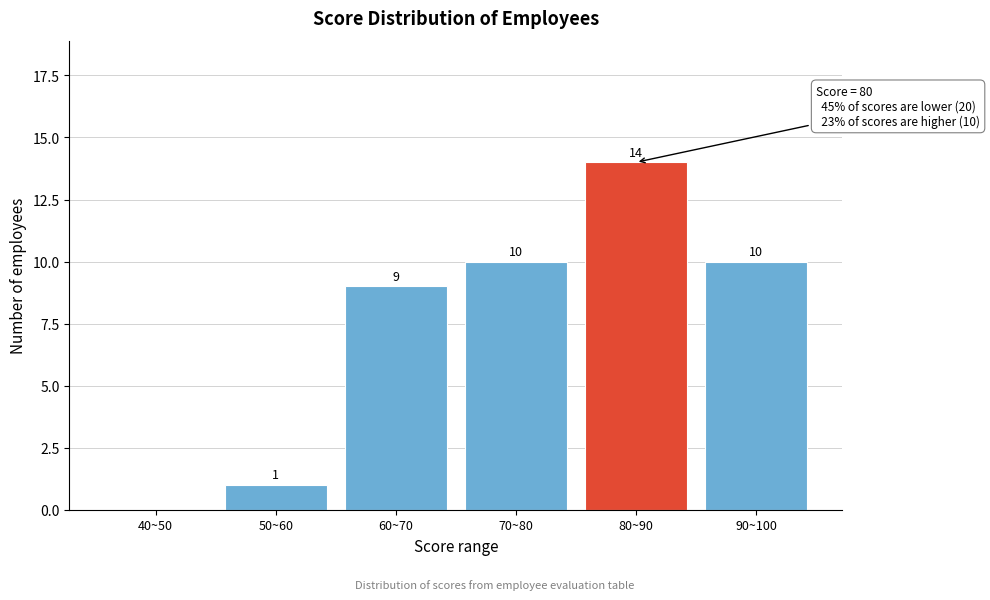

Reading left to right, transcribe all the data shown in this chart.

40~50=0	50~60=1	60~70=9	70~80=10	80~90=14	90~100=10